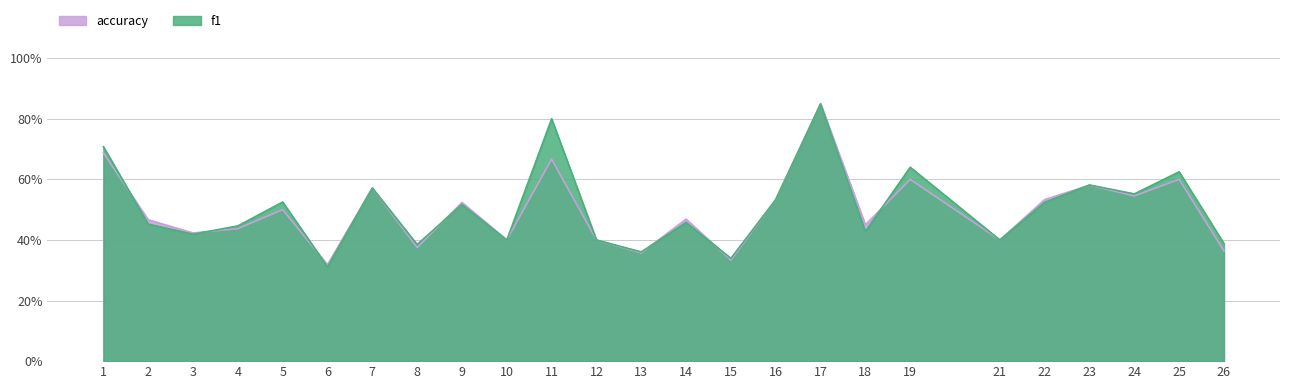

After their last crossing, which series has the higher values: accuracy or f1?

f1